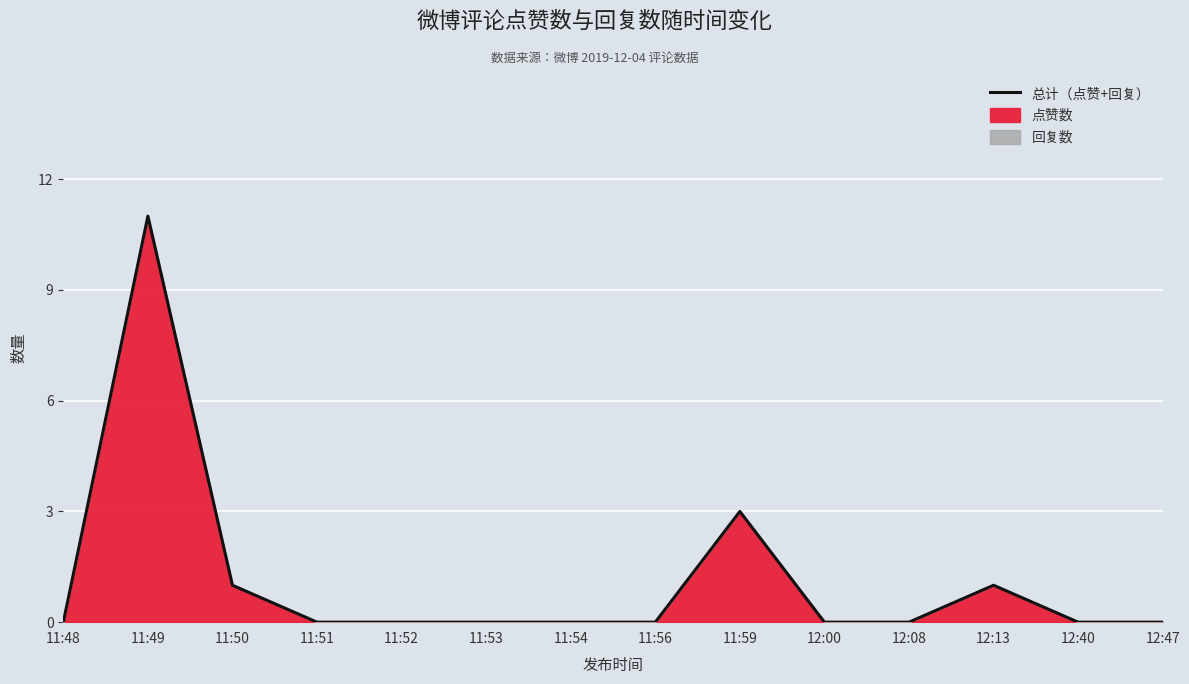

The value at 11:52 is -4. True or false?

False